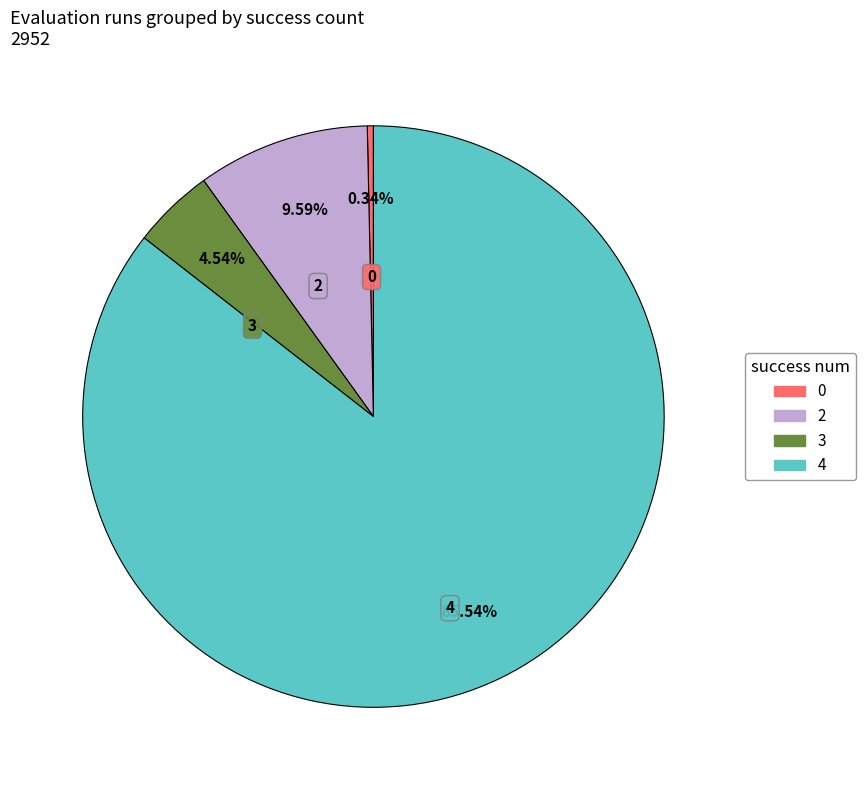

Does any single category account for the majority?

Yes